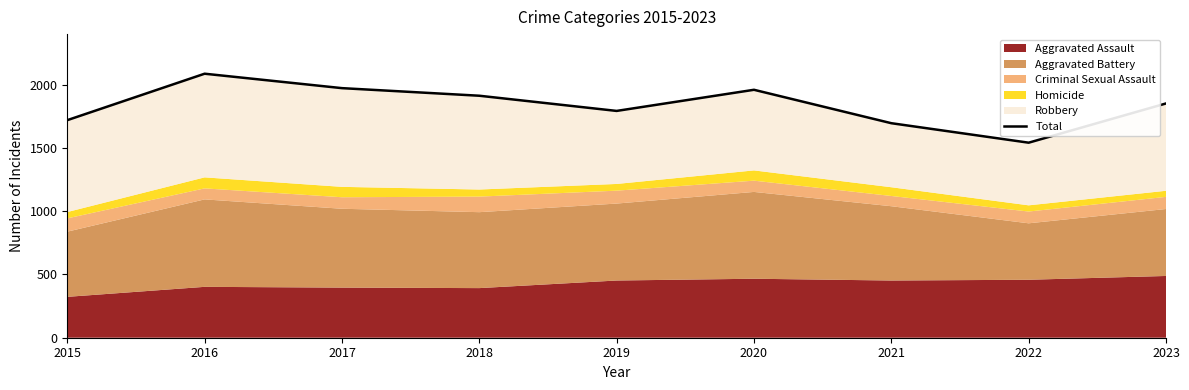

How many points are higher than both their immediate neighbors (excluding endpoints)?

2